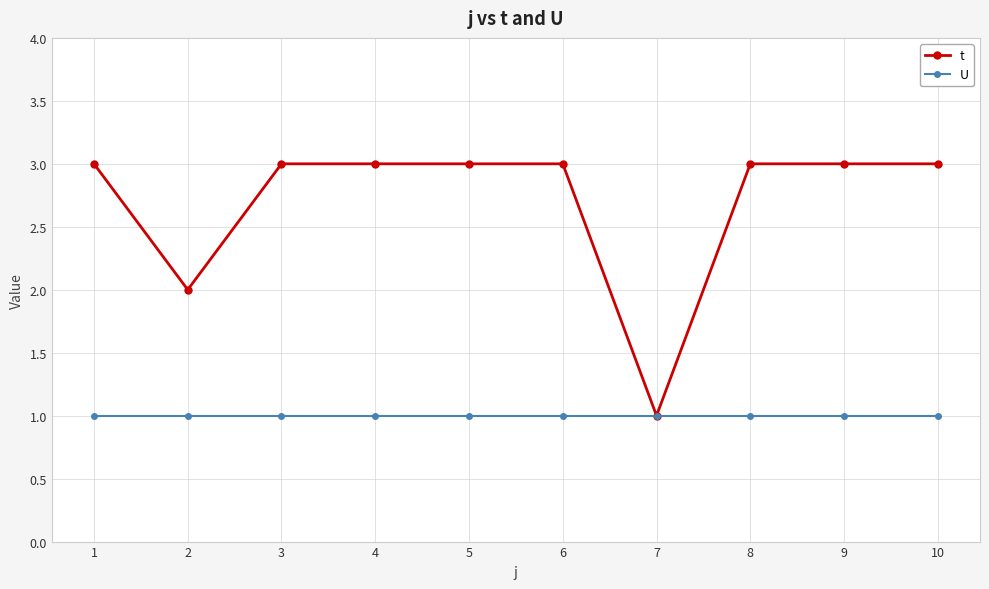

Which series has the largest total across all categories?

t